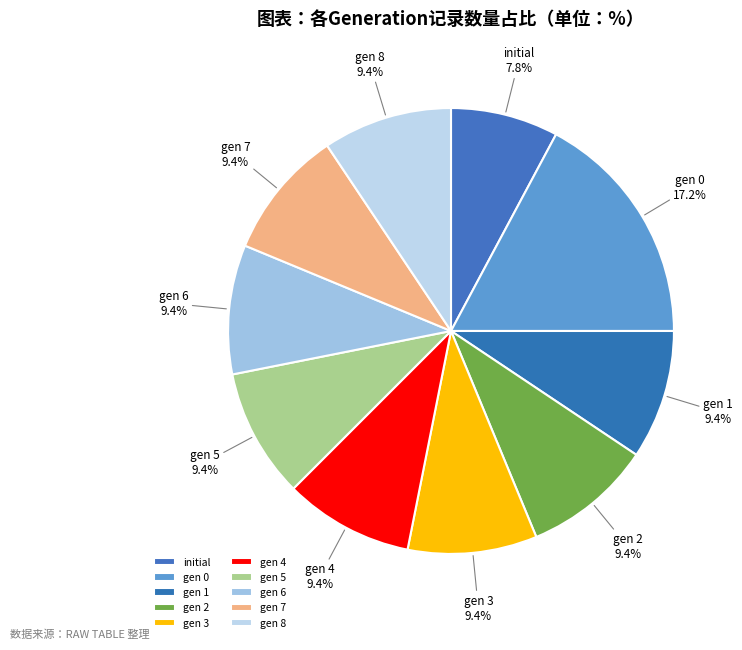

How many segments does this pie chart have?

10